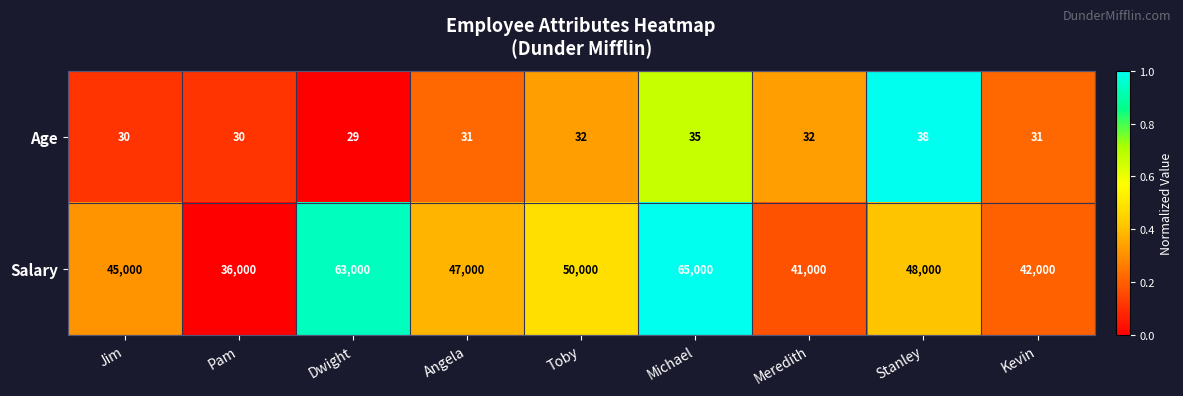

Reading left to right, extract all data points from this chart.

Age: 30	30	29	31	32	35	32	38	31
Salary: 45000	36000	63000	47000	50000	65000	41000	48000	42000